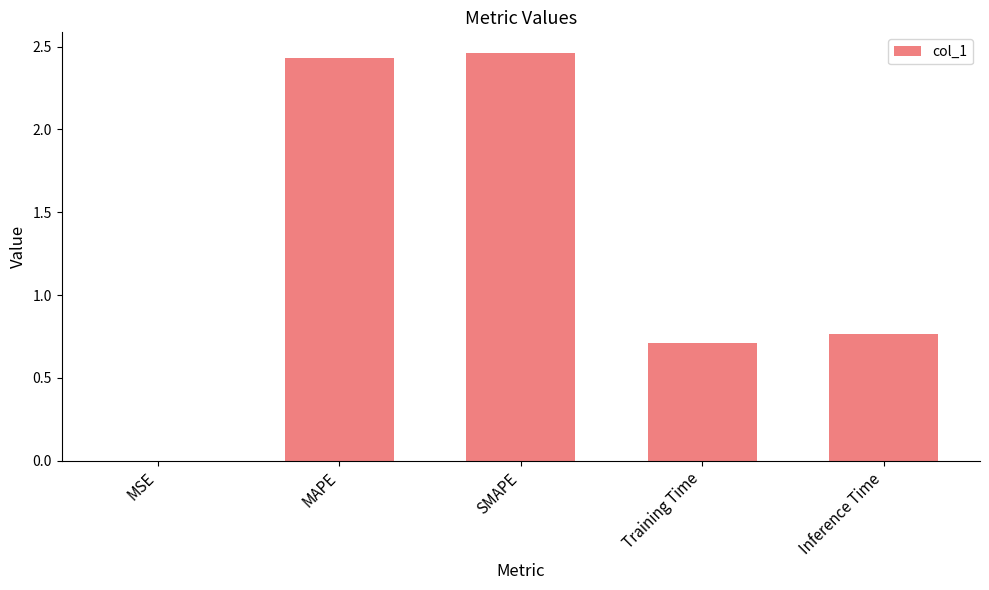

At which label is the value closest to 1?

Inference Time